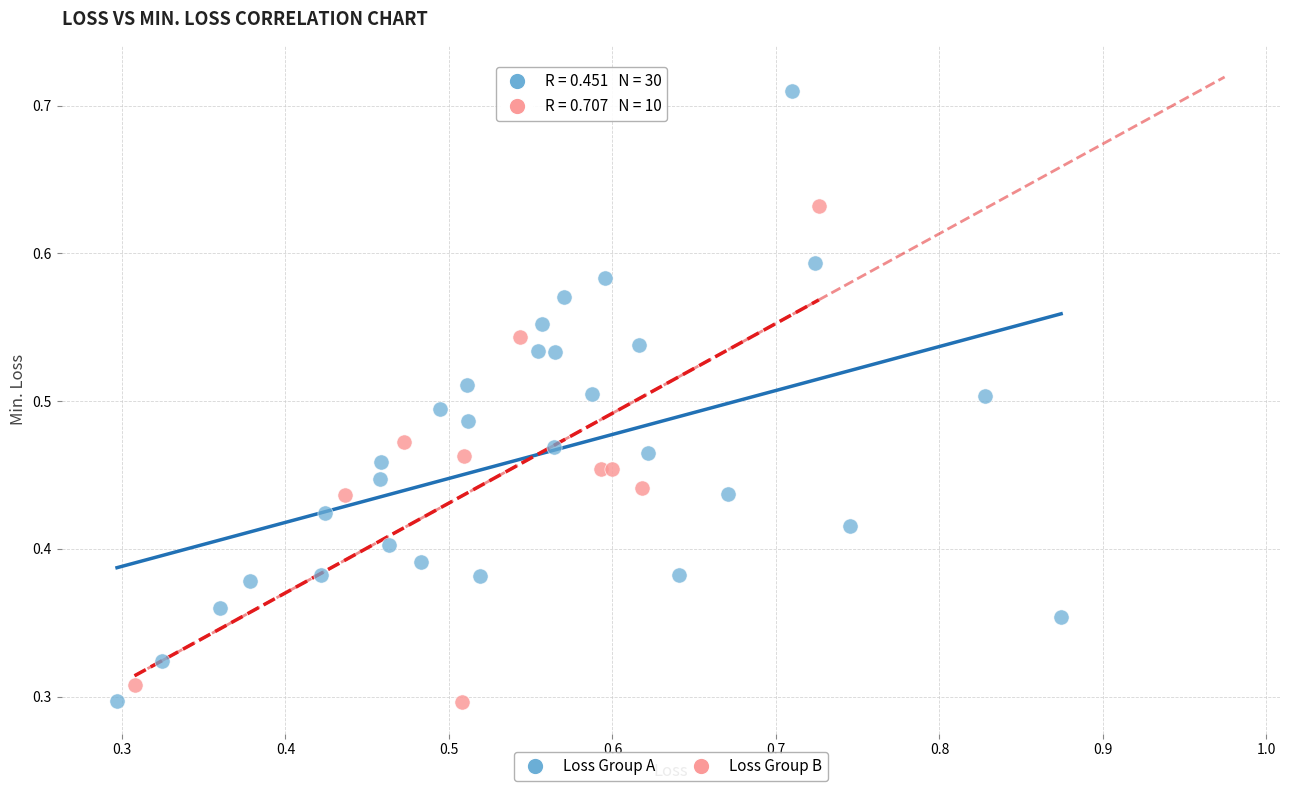

Which series reaches the maximum Y coordinate?

Loss Group A